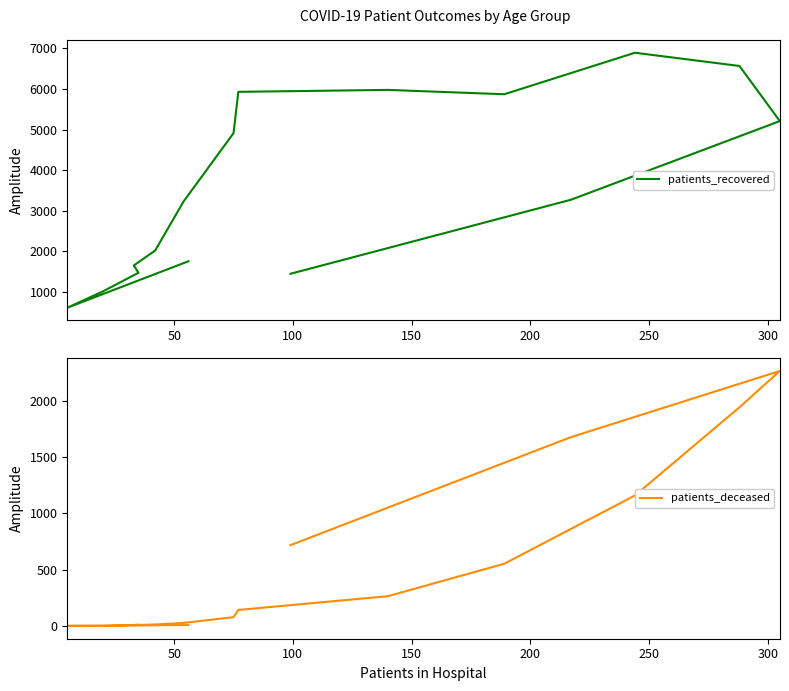

What is the minimum value for patients_deceased?

2